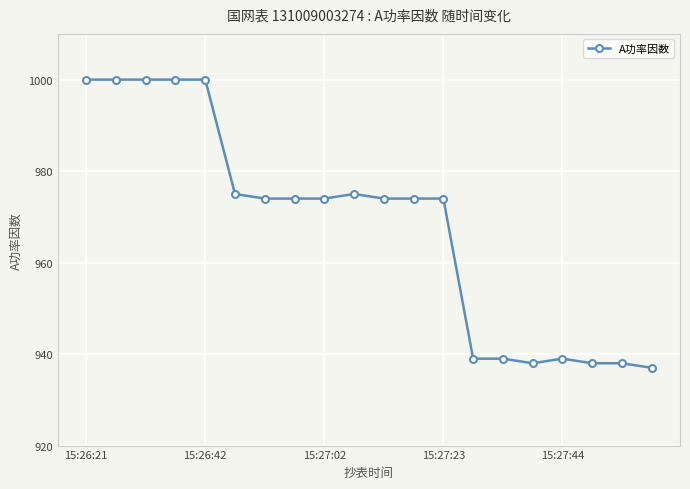

Reading right to left, extract all data points from this chart.

937	938	938	939	938	939	939	974	974	974	975	974	974	974	975	1000	1000	1000	1000	1000